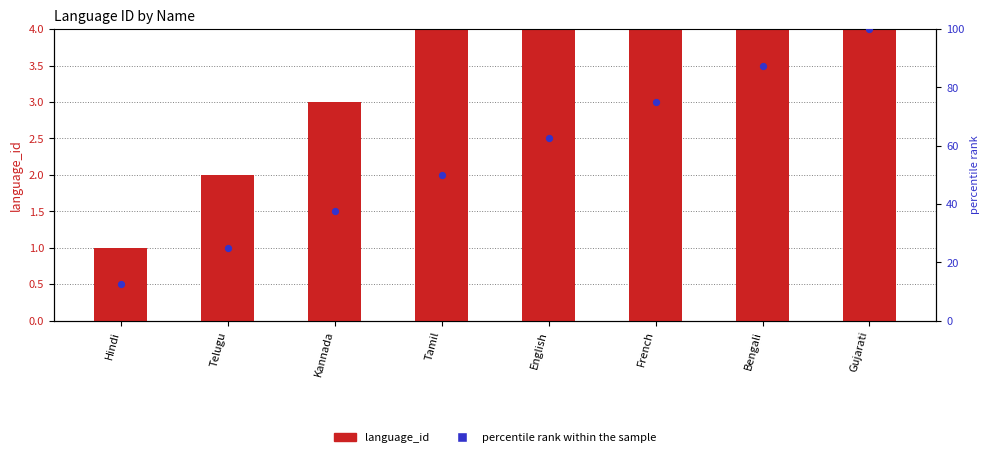

Which series reaches the minimum Y coordinate?

language_id